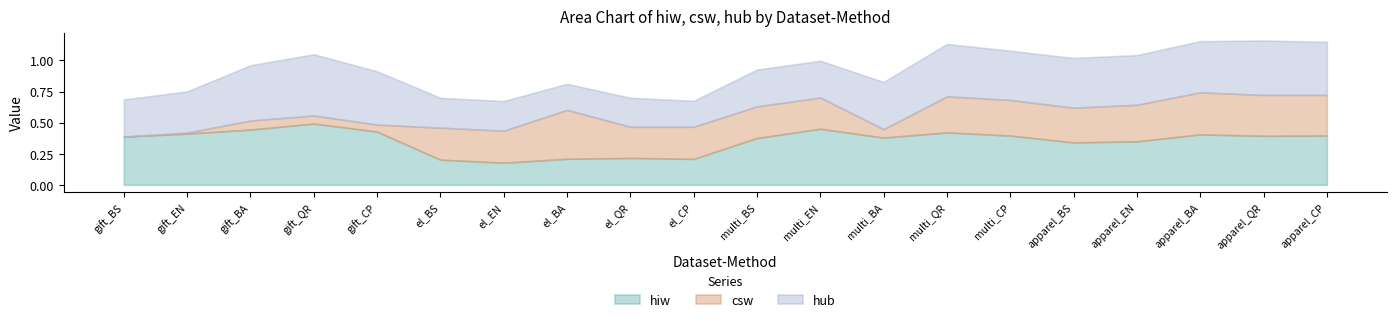

What is the value of the hub point at the 1st from the left?

0.3